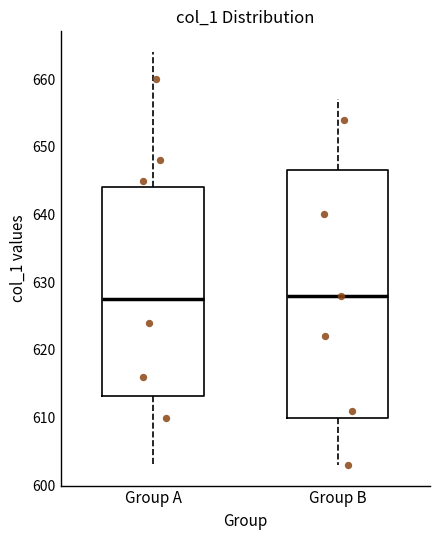

Where does the lower whisker of the box for Group B end on the y-axis? The values are not printed on the chart, so give them approximately, as read against the axis.

603